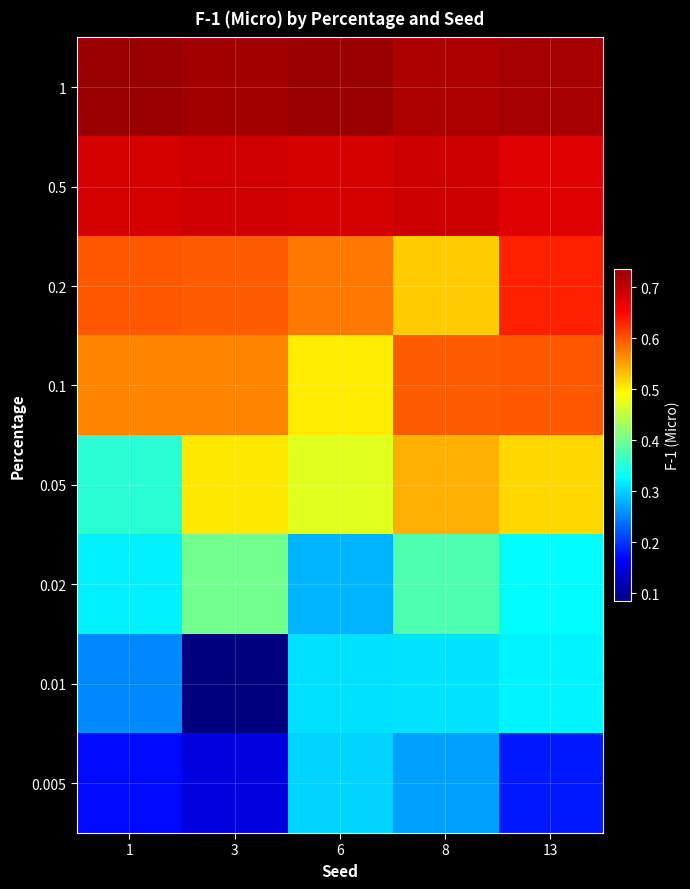

At which category is the sum across all series the highest?

8